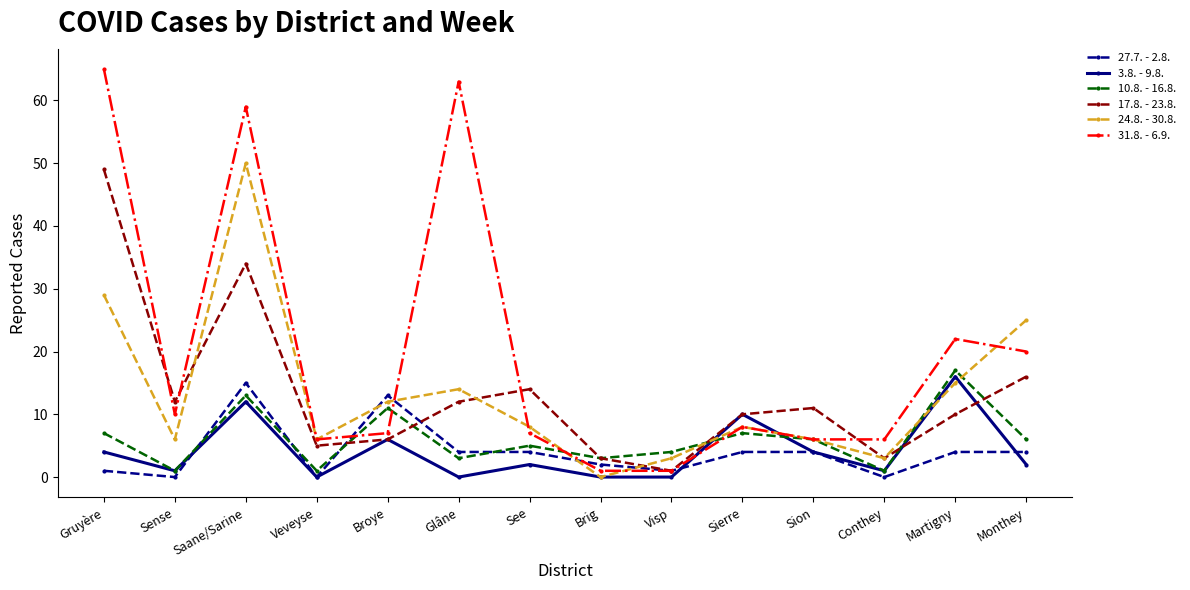

Reading right to left, list all the values displayed in this chart.

27.7. - 2.8.: 4	4	0	4	4	1	2	4	4	13	0	15	0	1
3.8. - 9.8.: 2	16	1	4	10	0	0	2	0	6	0	12	1	4
10.8. - 16.8.: 6	17	1	6	7	4	3	5	3	11	1	13	1	7
17.8. - 23.8.: 16	10	3	11	10	1	3	14	12	6	5	34	12	49
24.8. - 30.8.: 25	15	3	6	8	3	0	8	14	12	6	50	6	29
31.8. - 6.9.: 20	22	6	6	8	1	1	7	63	7	6	59	10	65